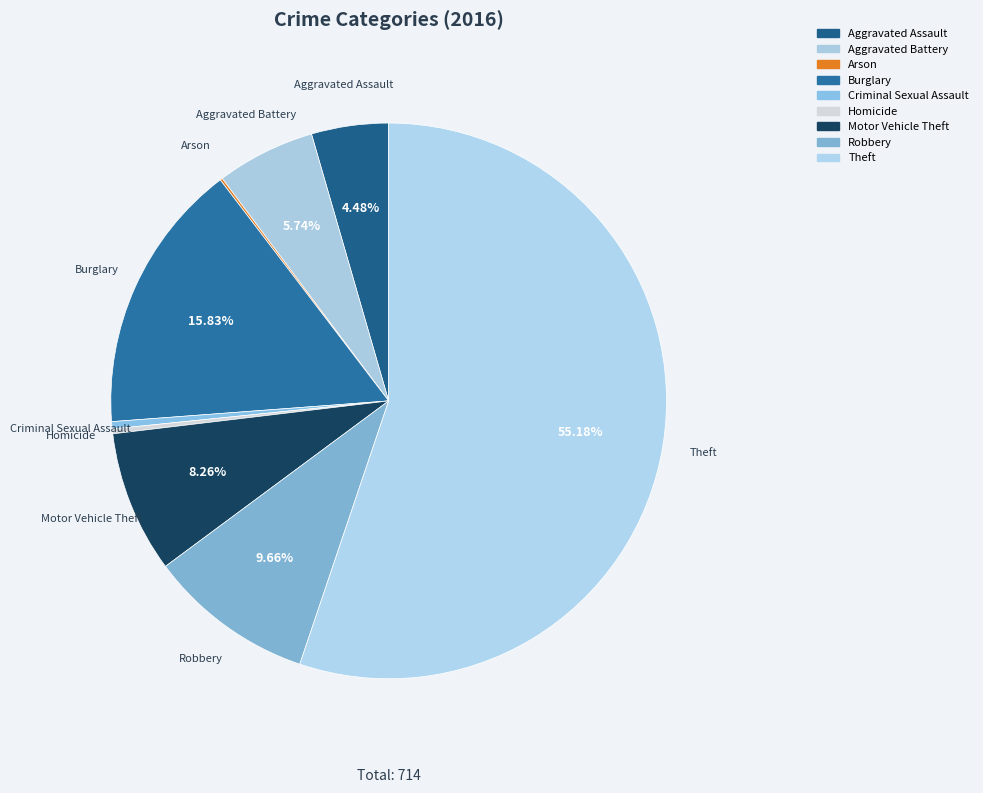

What is the change in value from Aggravated Assault to Motor Vehicle Theft?

+27